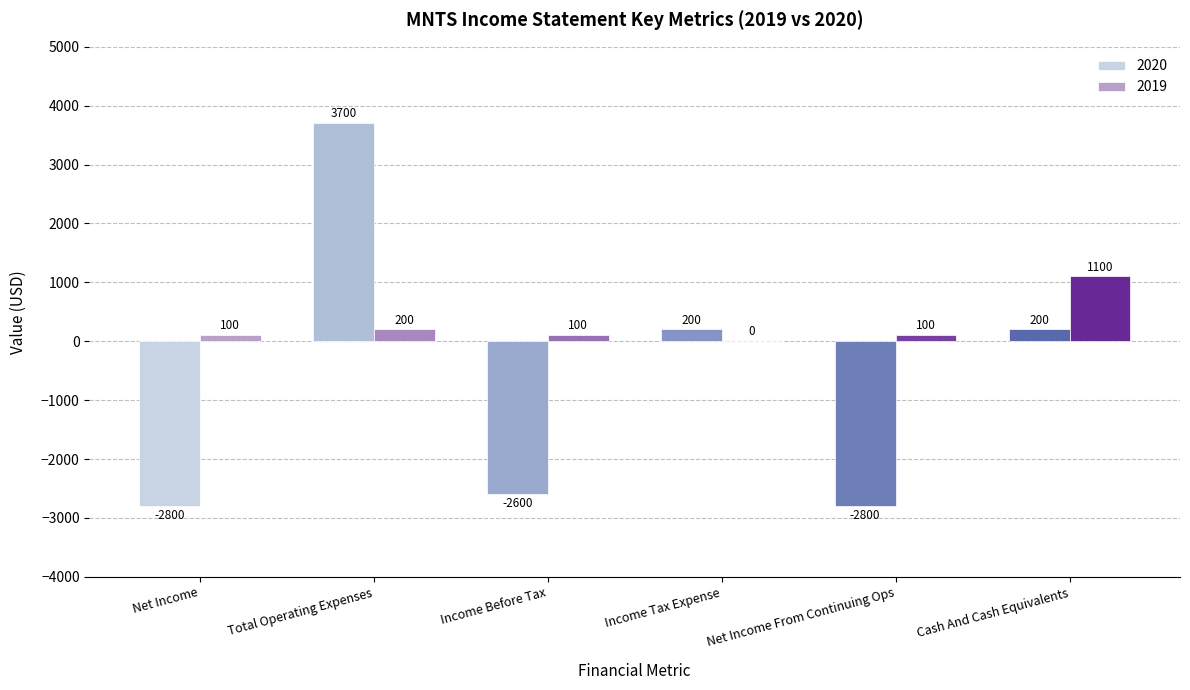

What is the difference between the 2019 values at Net Income From Continuing Ops and Income Tax Expense?

100